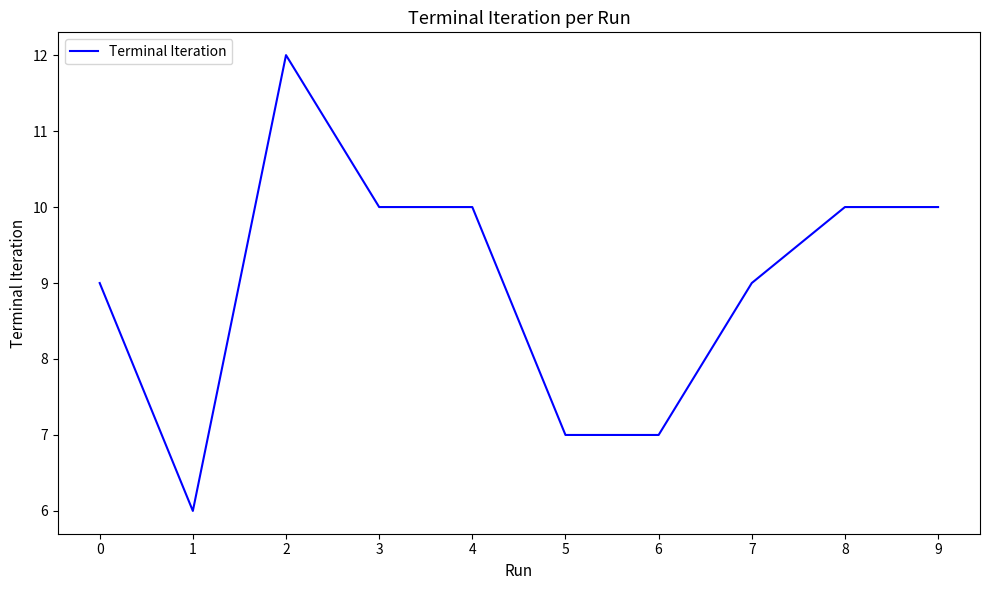

What is the ratio of the value at 8 to the value at 4?

1.0